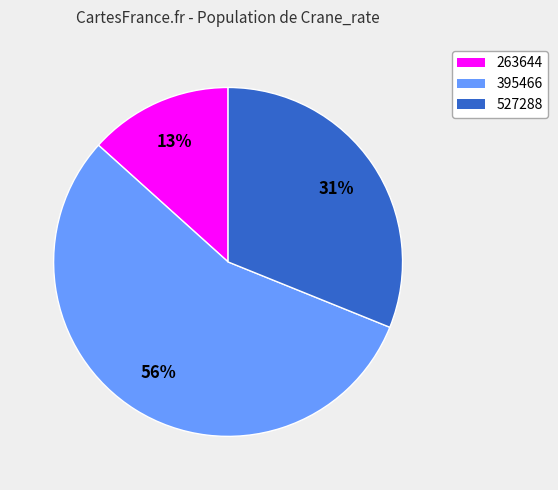

What is the smallest slice in the pie chart?

263644